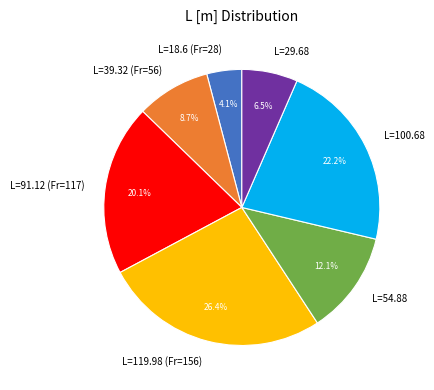

How much of the chart is everything except L=91.12 (Fr=117)?

79.9%